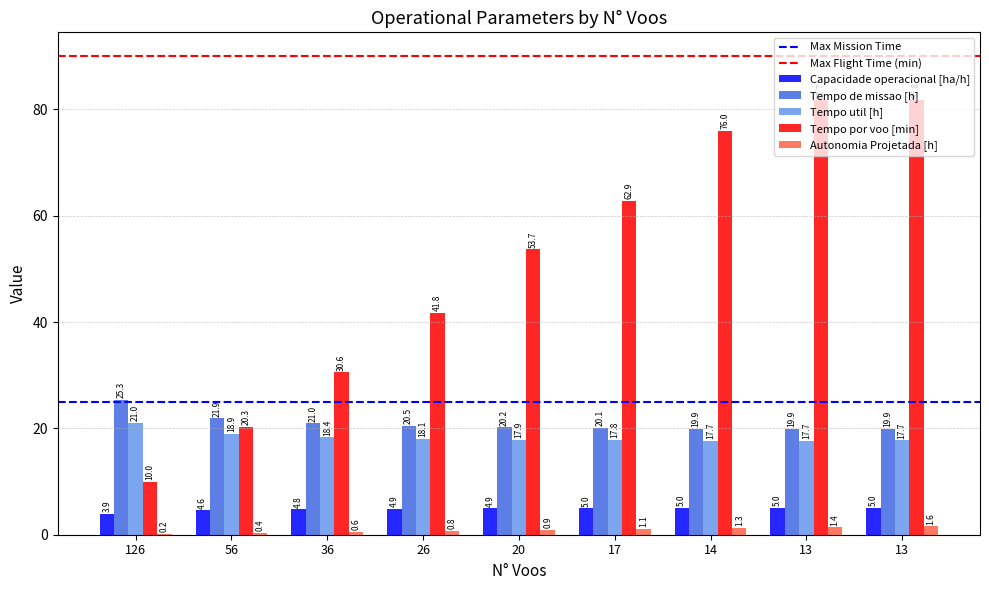

What is the difference between the highest and lowest values at 17?

61.8